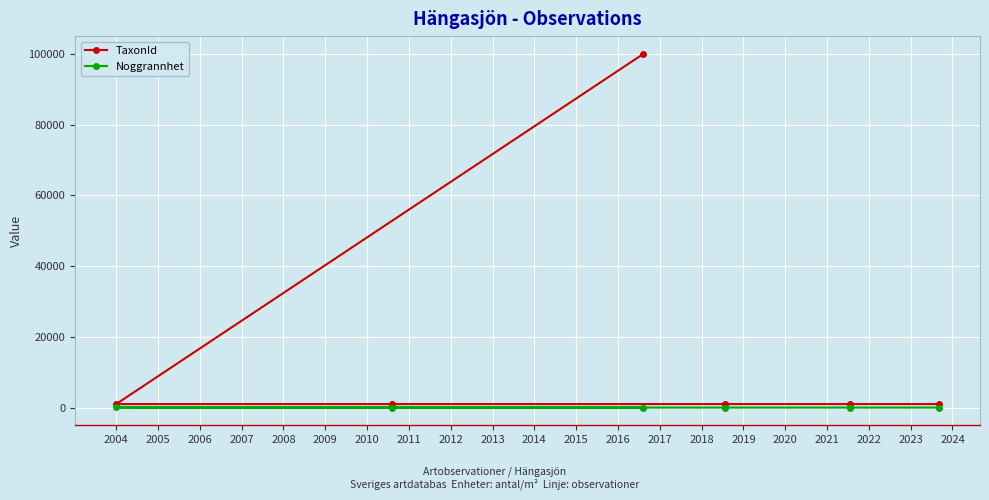

What is the maximum value shown in the chart?

100004